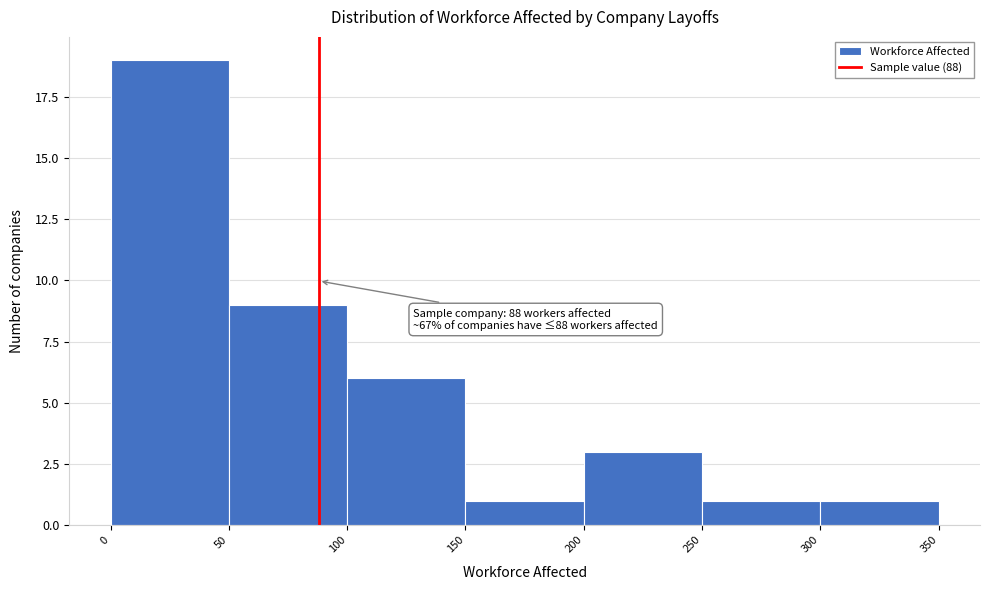

Over which range of the x-axis is the bar tallest?

0 to 50